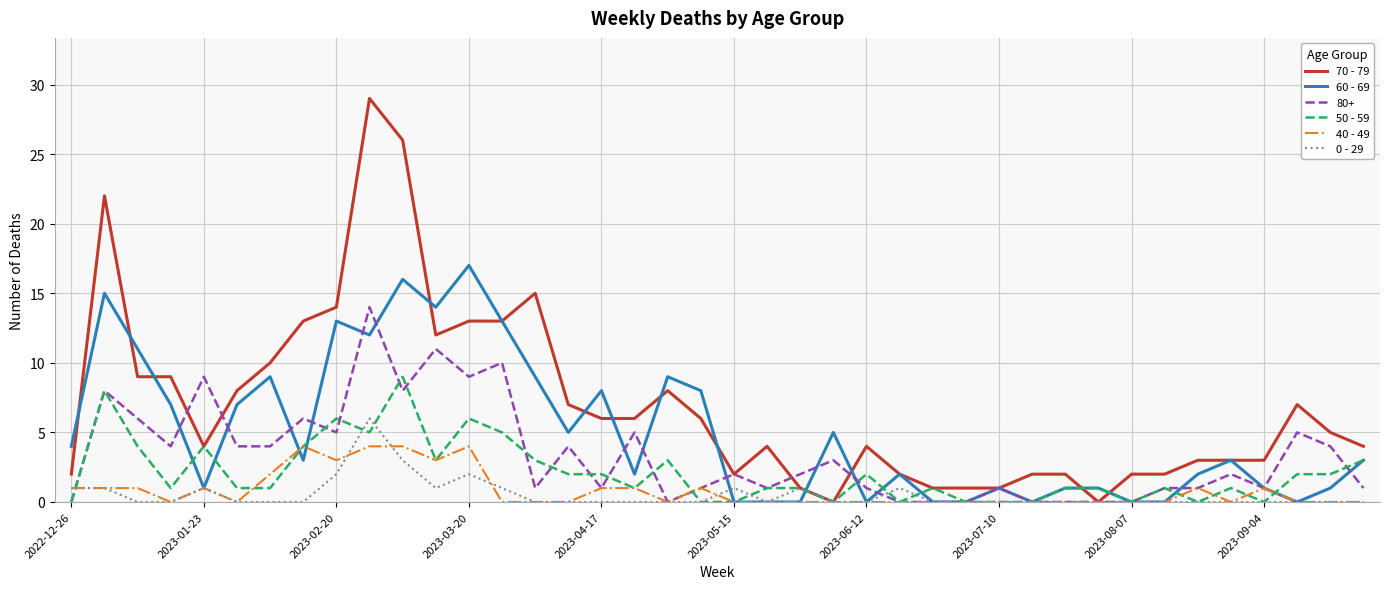

Which series has the largest total across all categories?

70 - 79